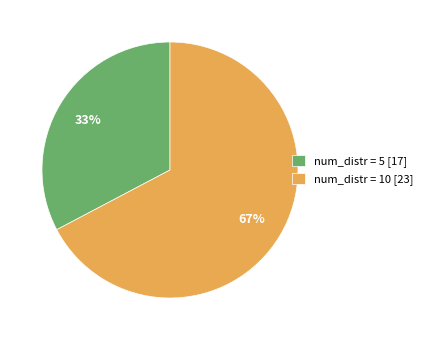

To the nearest percent, what percentage of the pie is num_distr = 5 [17]?

33%